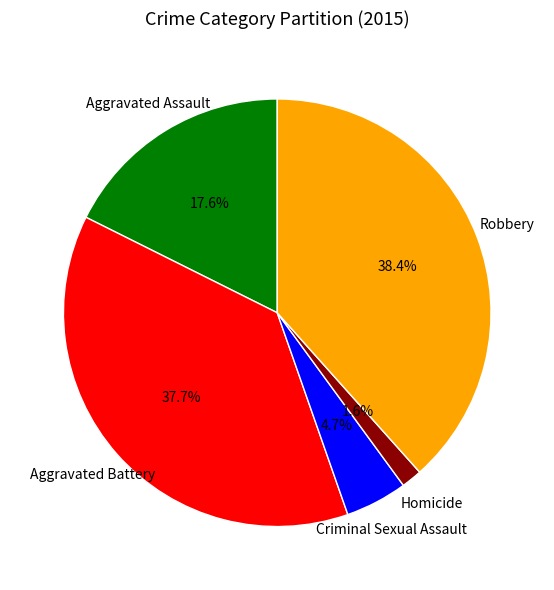

To the nearest percent, what is the difference between the largest and smallest slice percentages?

37%